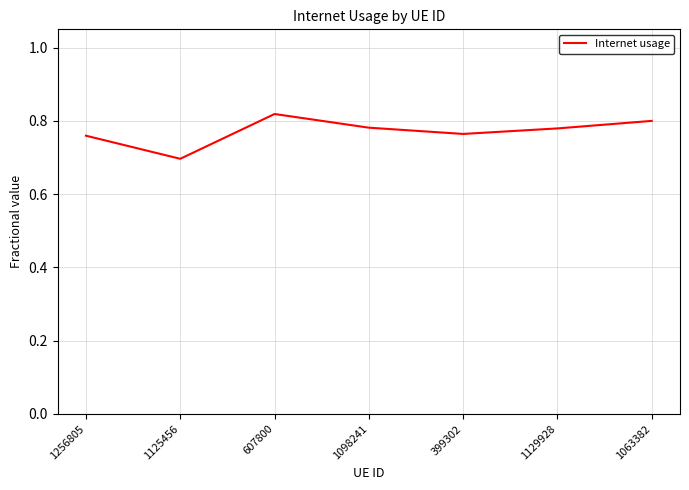

True or false: the data has more than 2 interior local peaks.

False